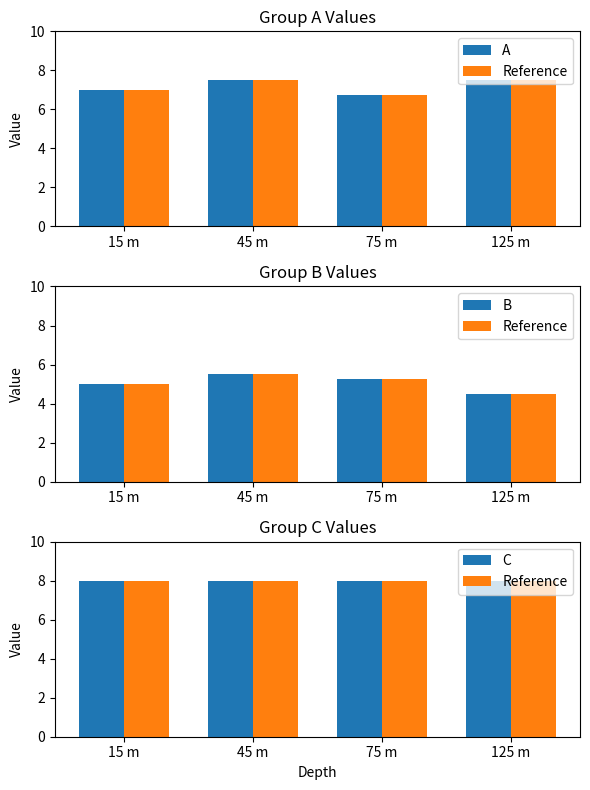

What is the label of the 2nd bar from the right?

75 m